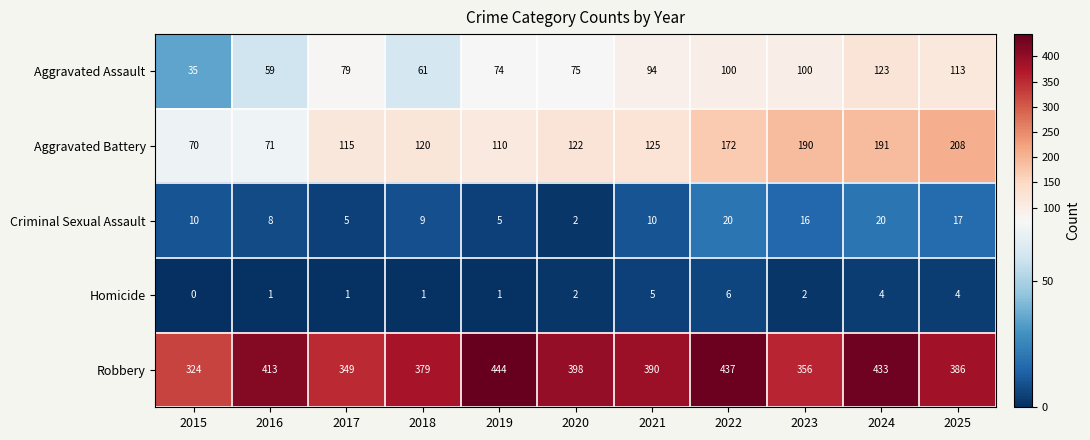

At 2017, list the series in order from smallest to largest.

Homicide, Criminal Sexual Assault, Aggravated Assault, Aggravated Battery, Robbery